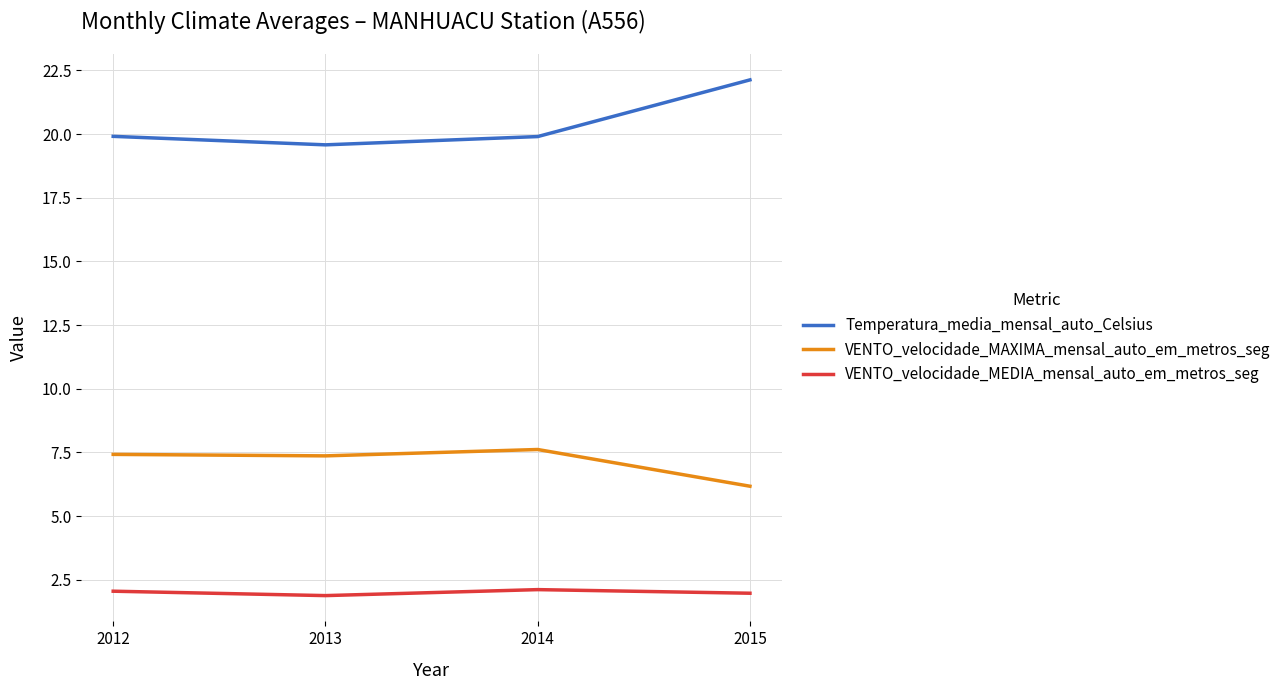

True or false: VENTO_velocidade_MEDIA_mensal_auto_em_metros_seg has more than 1 points higher than both neighbors.

False